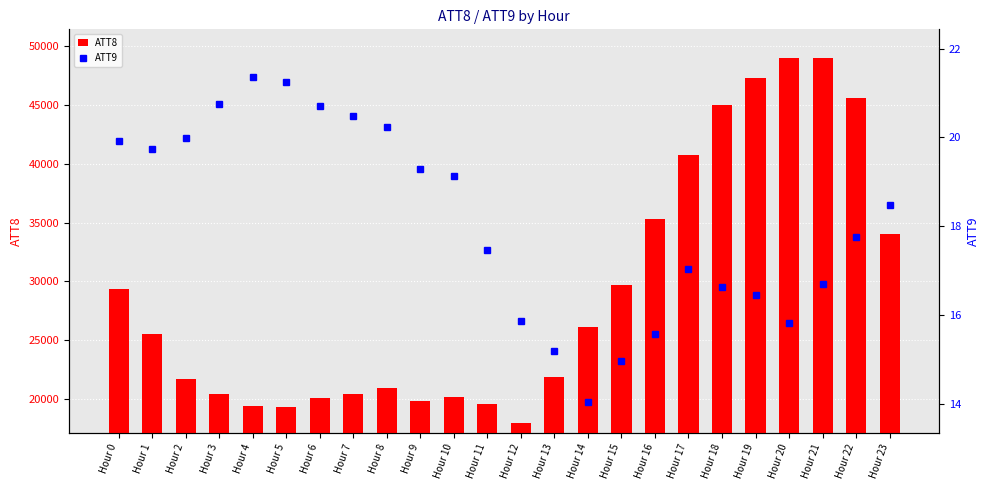

At which category is the sum across all series the highest?

Hour 21